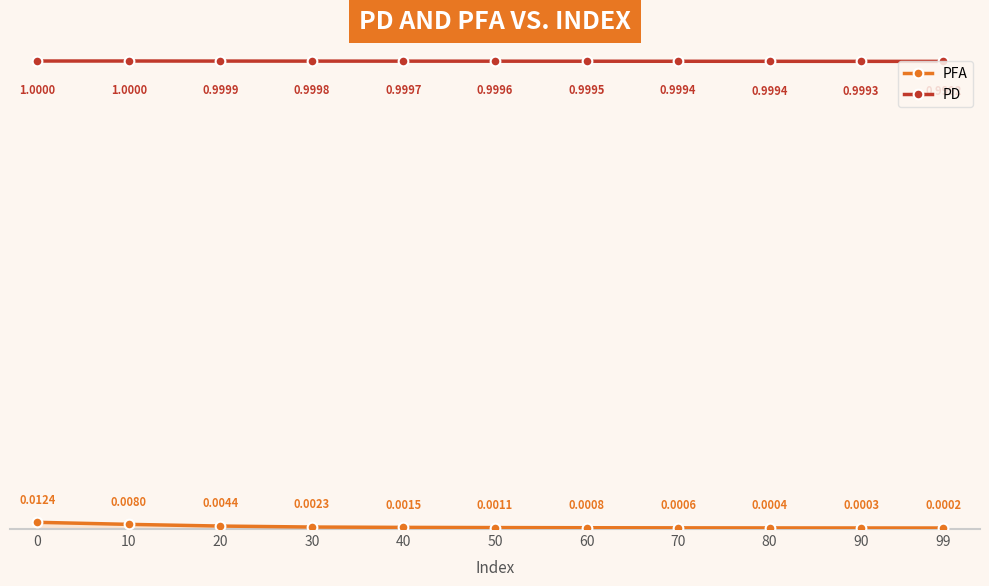

Which series has the largest range (max minus min)?

PFA